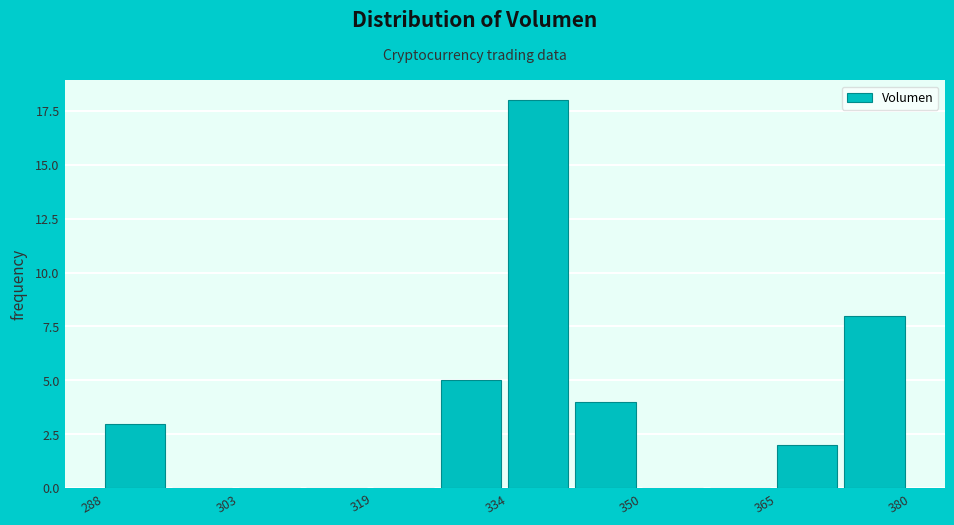

Read against the x-axis, roughly where is the centre of the tallest bar?

338